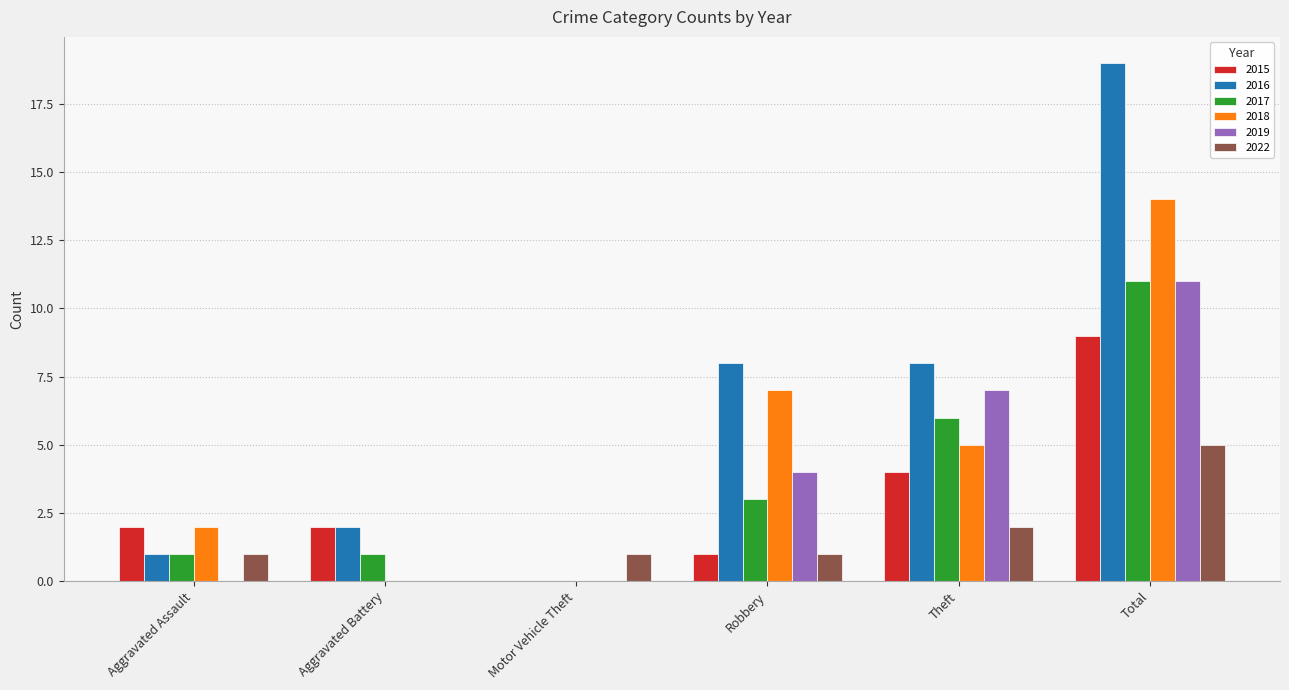

The value of 2016 at Theft is 14. True or false?

False